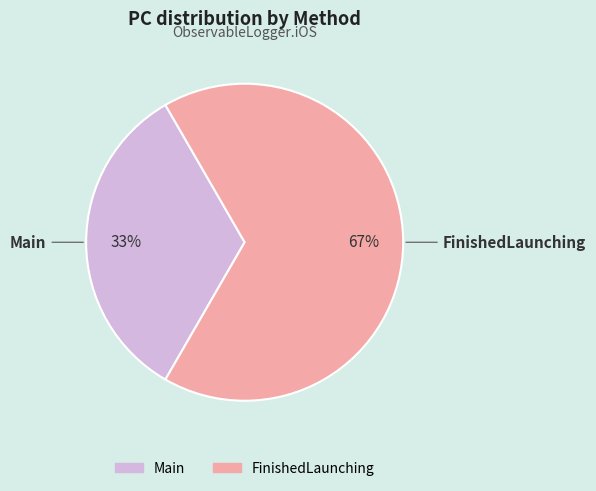

Is it true that FinishedLaunching is 67% of the pie?

True